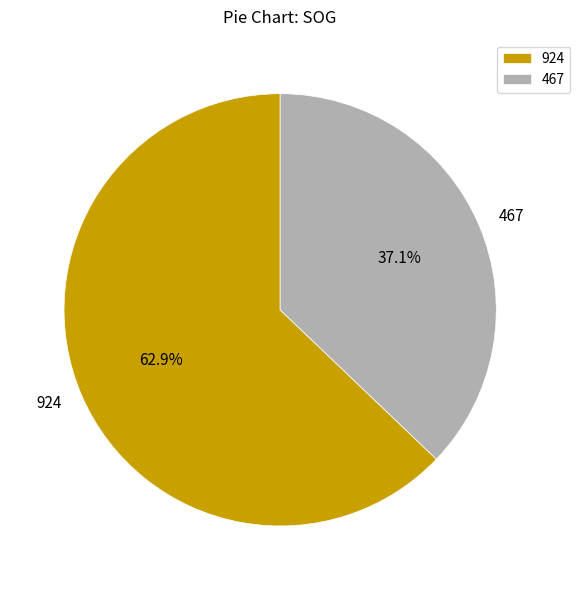

Is the sum of 924 and 467 greater than half?

Yes